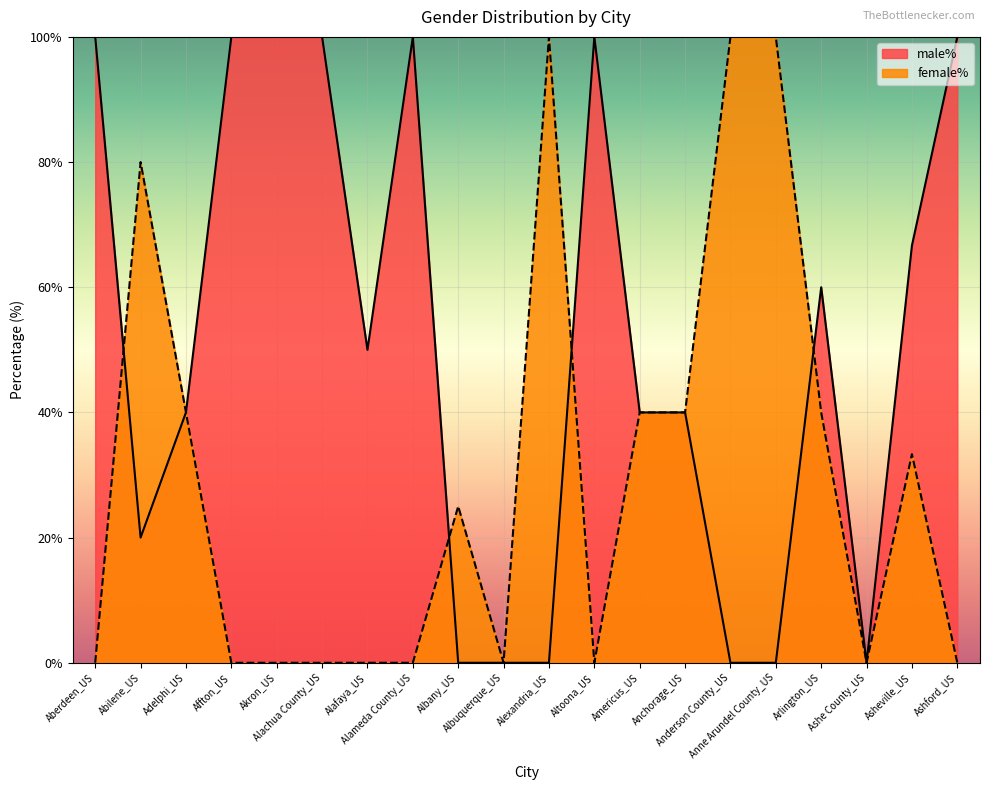

At which category does female% reach its first local peak?

Abilene_US